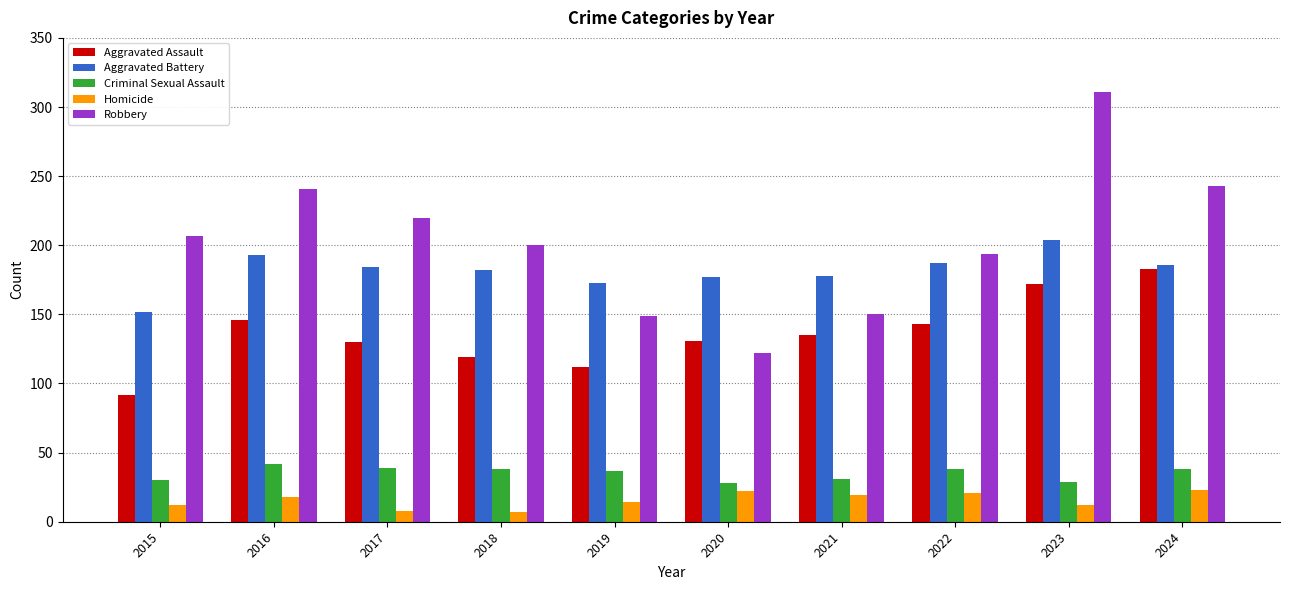

What is the maximum value for Robbery?

311